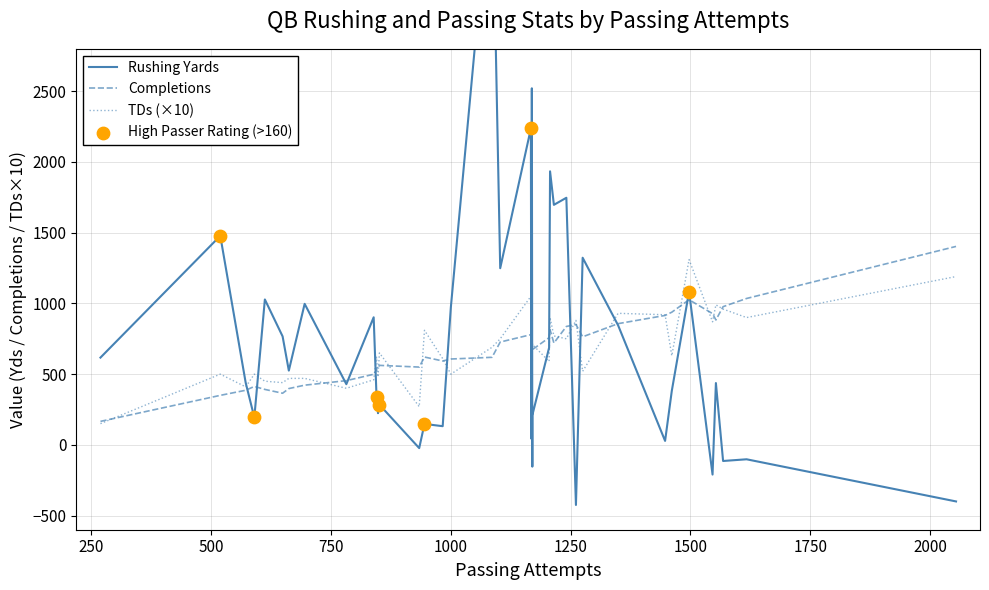

Which series reaches the minimum Y coordinate?

RYds